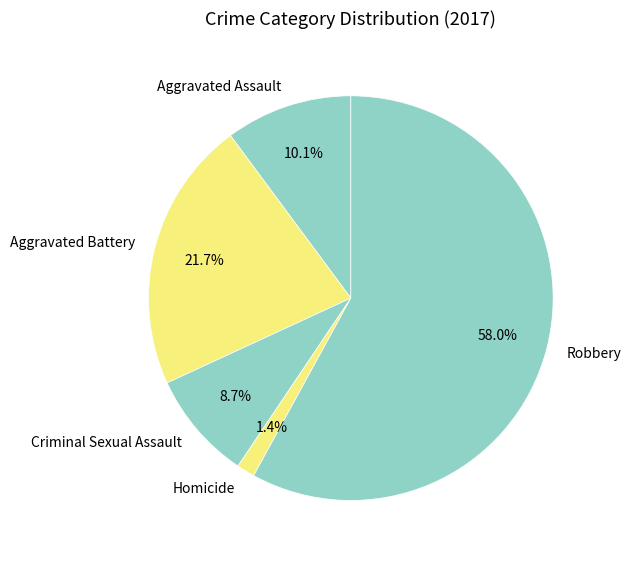

Is the sum of Homicide and Aggravated Battery greater than half?

No